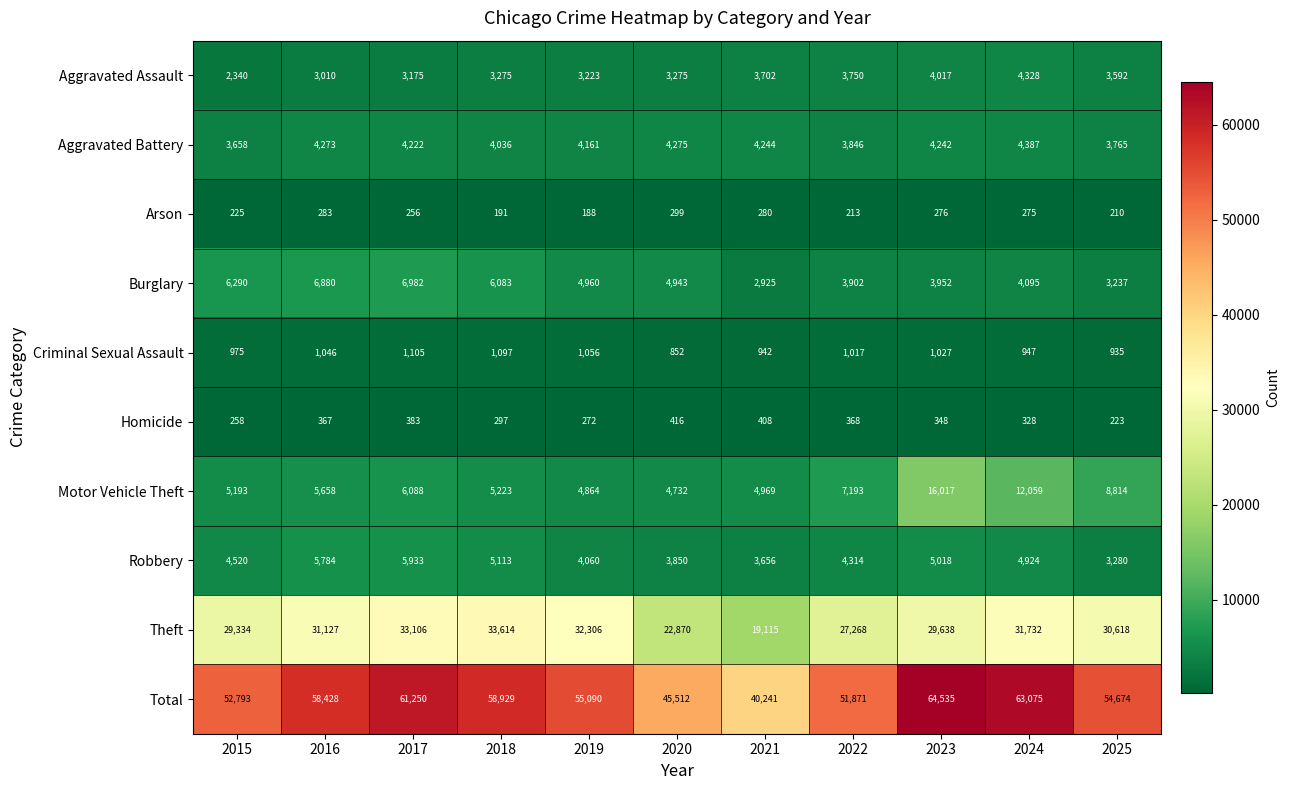

What is the sum of all Arson values?

2696